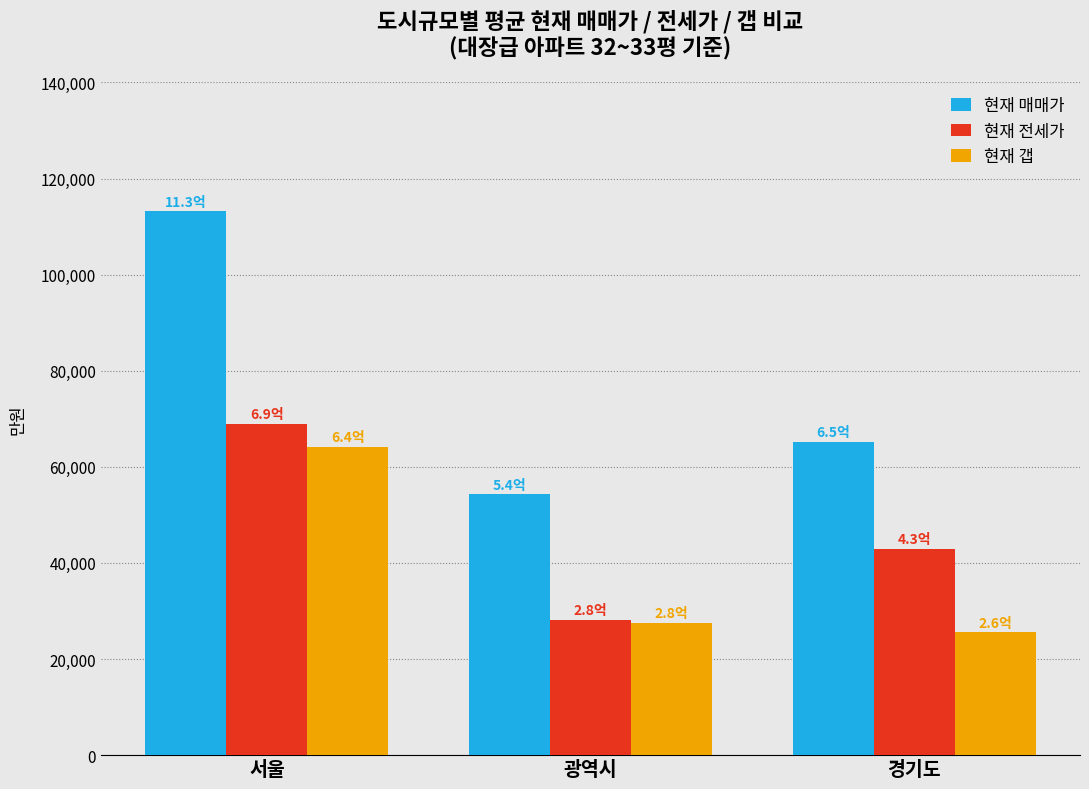

Which series has the largest total across all categories?

현재 매매가